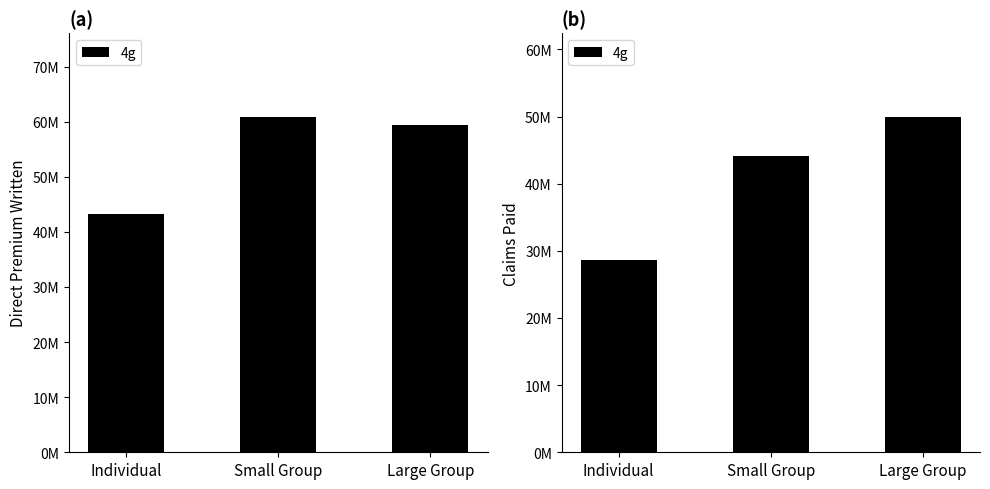

Where is the data nearest to the value 39305700?

Small Group